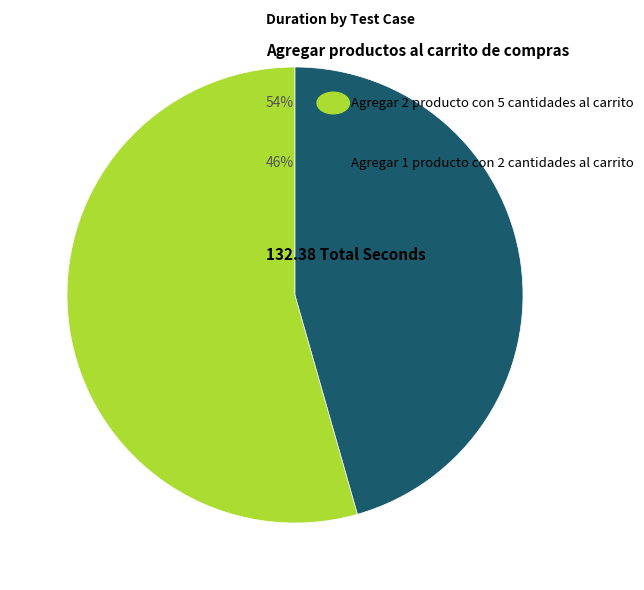

Is there any slice that represents more than half of the pie?

Yes